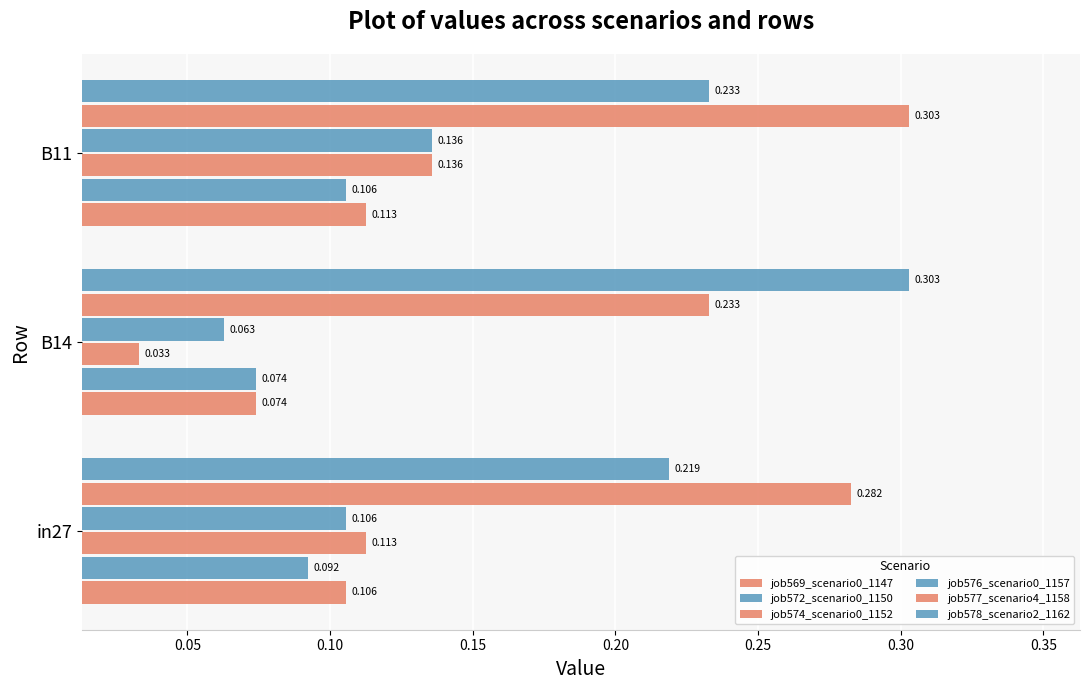

How many series are shown in this chart?

6